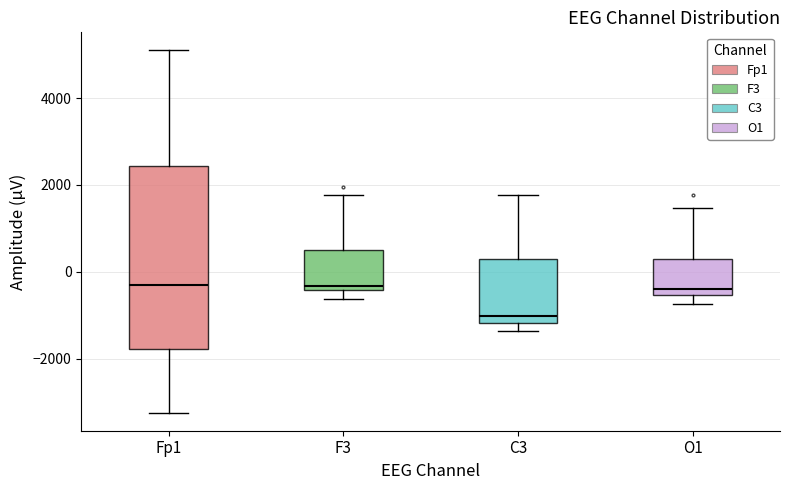

Reading left to right, transcribe this box plot: for each box, give where its median line is, the range the box spans, and where its two whiskers end, as read against the y-axis. The values are not printed on the chart, so give them approximately, as read against the axis.

Fp1: median -200, box -1800 to 2400, whiskers -3200 to 5000
F3: median -400 (just above the box's lower edge), box -400 to 600, whiskers -600 to 1800
C3: median -1000, box -1200 to 200, whiskers -1400 to 1800
O1: median -400, box -600 to 200, whiskers -800 to 1400